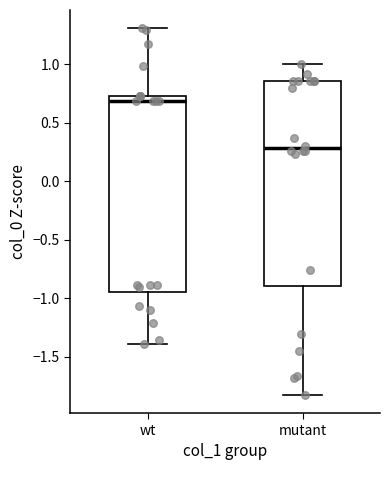

Which box is the tallest, from its lower edge to its upper edge?

mutant